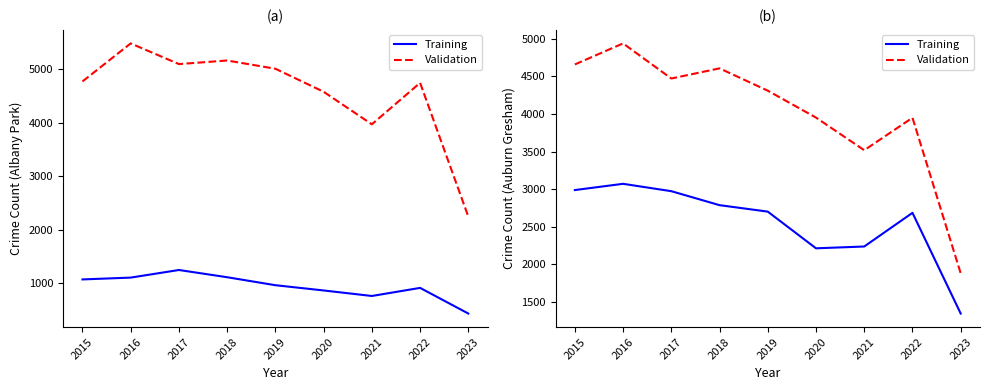

True or false: Validation has a value of 3952 at 2020.

True